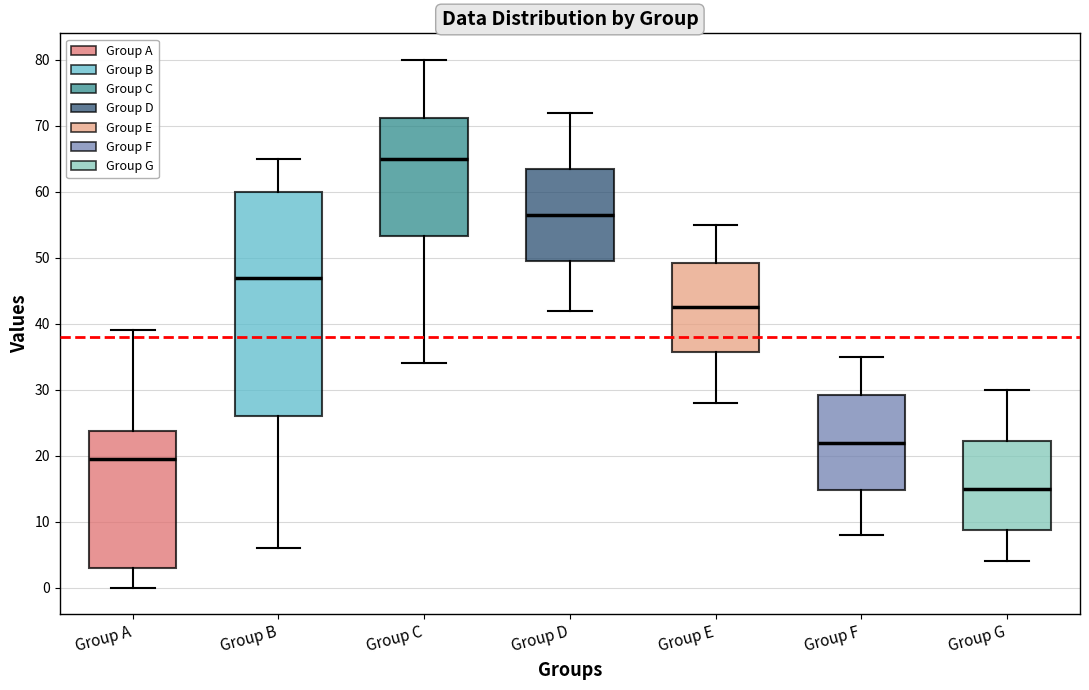

Which box's median line is the lowest?

Group G